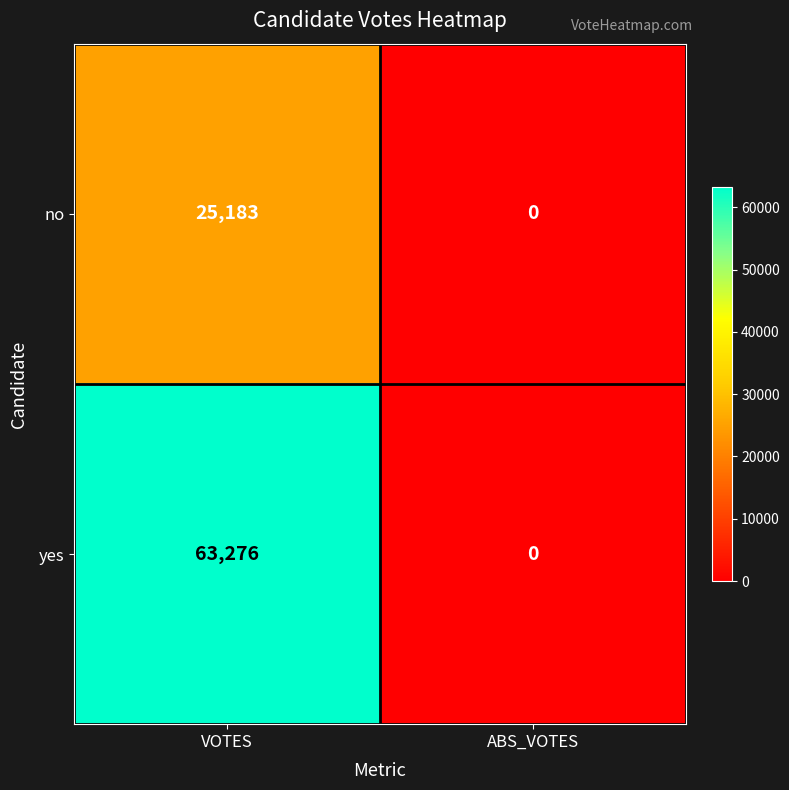

Which series has the largest total across all categories?

yes